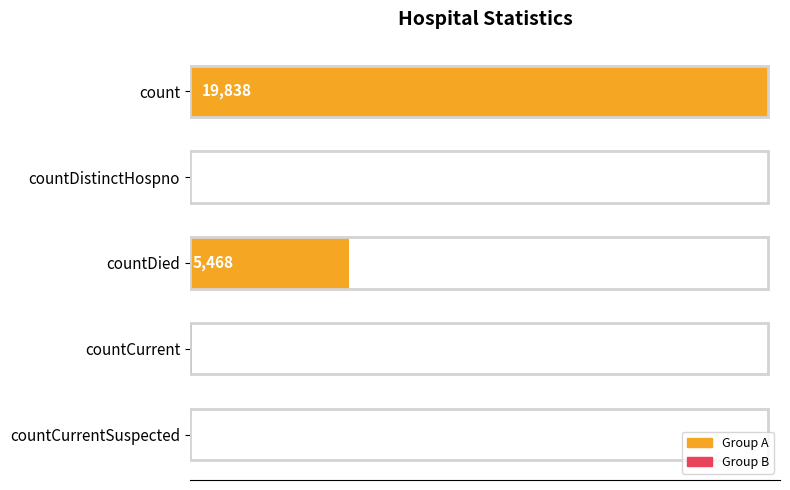

Where is the data nearest to the value 9919?

countDied